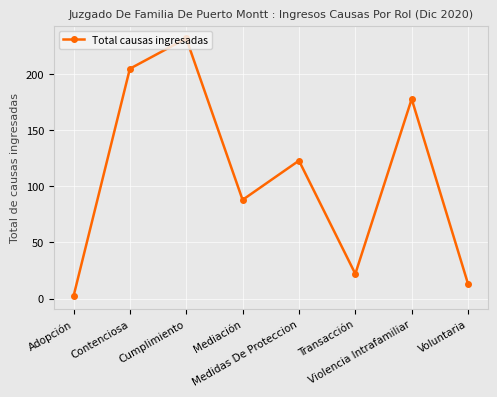

How many lines are shown in the chart?

1